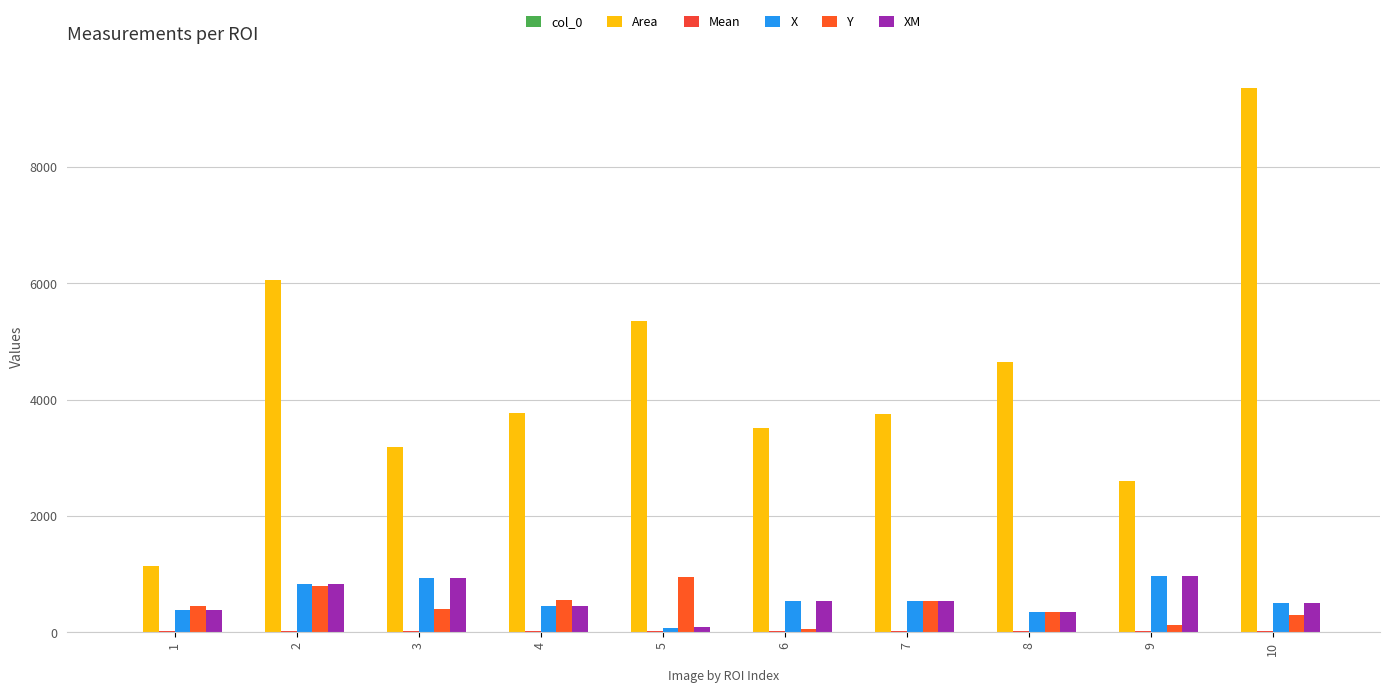

Which series changed the most between 5 and 7?

Area